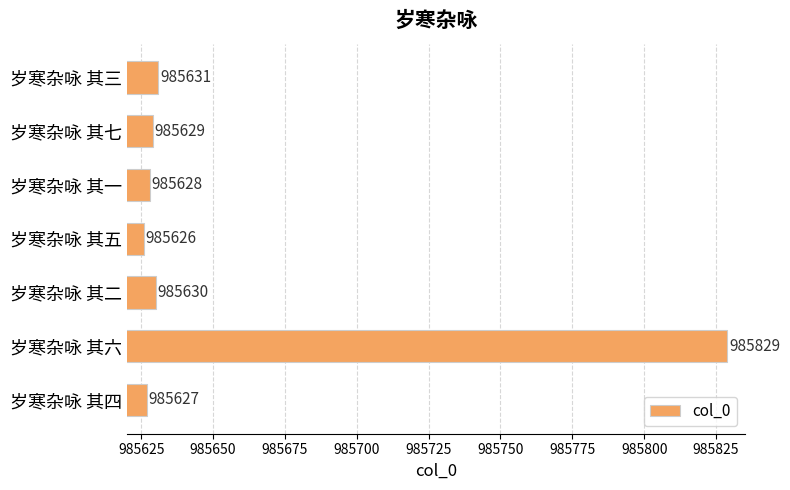

What is the average value?

985657